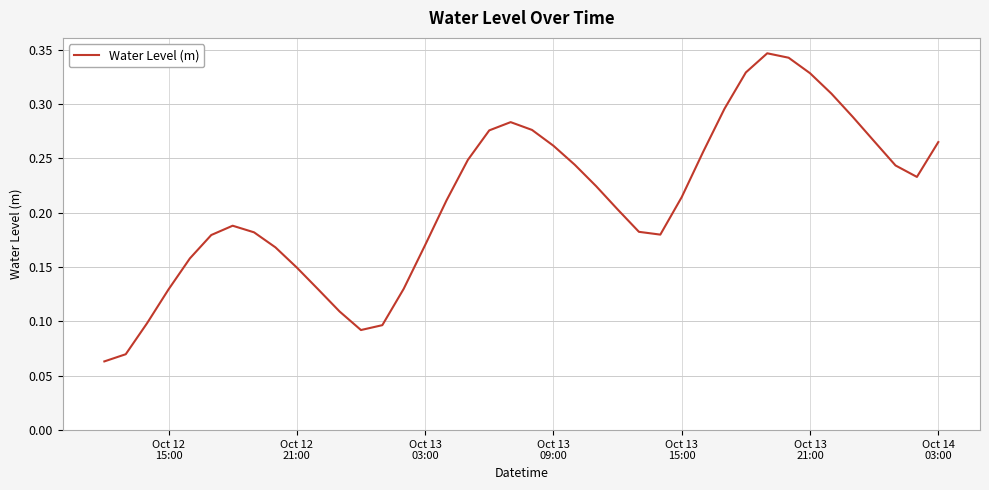

Is this an area chart (filled region under the line)?

No